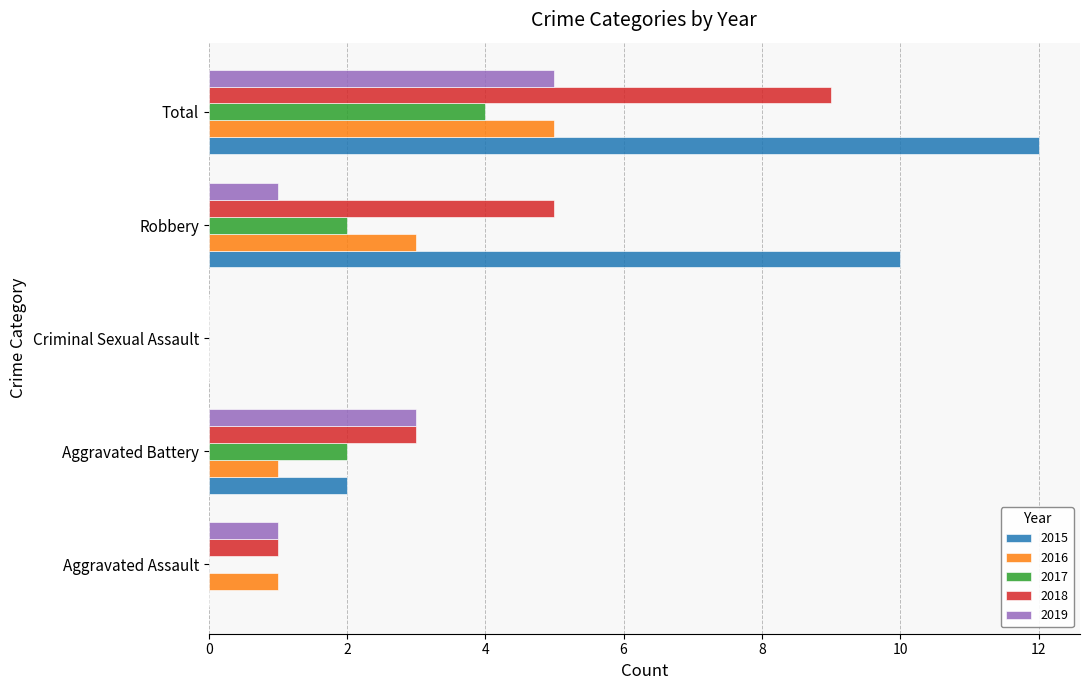

The 2016 series shows 1 at Robbery. True or false?

False